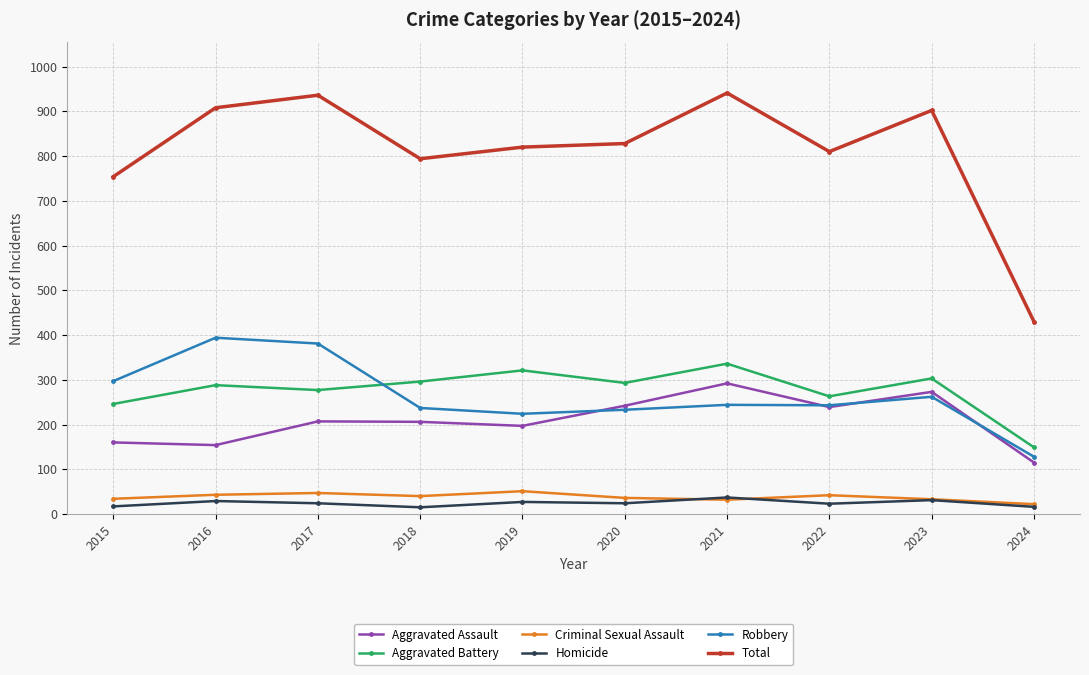

What is the total value across all series at 2017?

1872